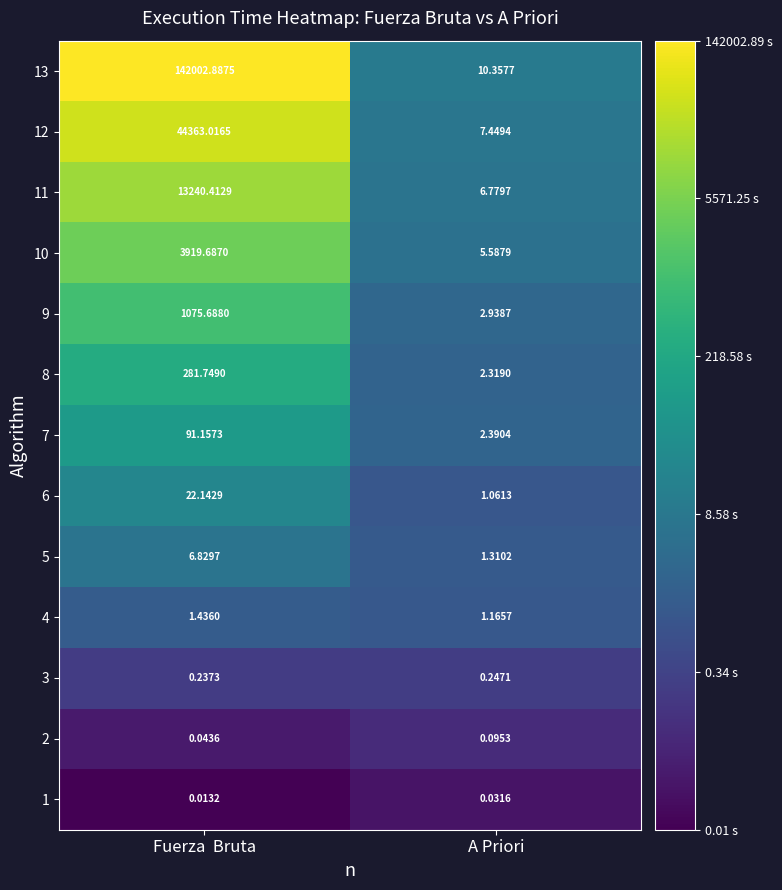

Rank the series by their maximum value, from highest to lowest.

13, 12, 11, 10, 9, 8, 7, 6, 5, 4, 3, 2, 1